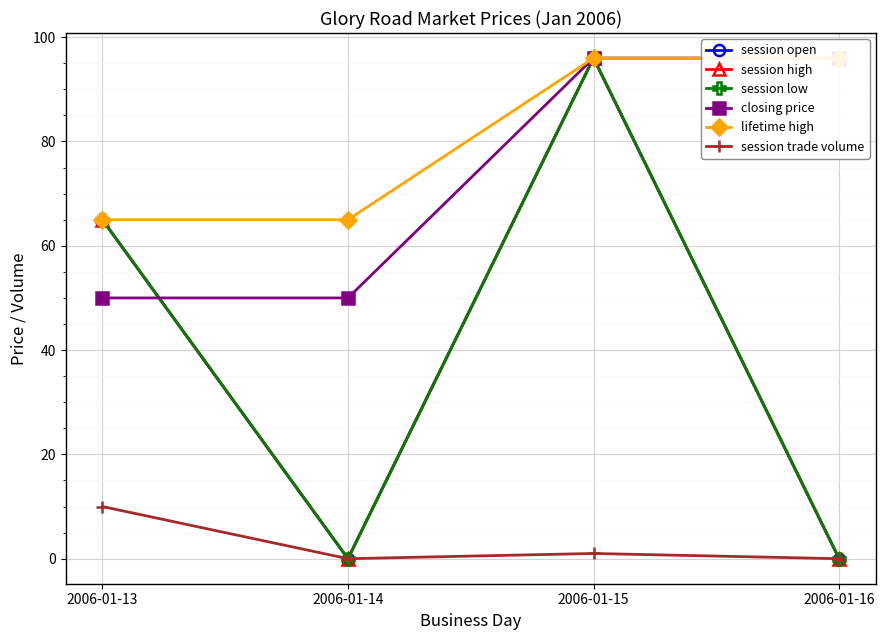

How many session low values are between 0 and 96?

4